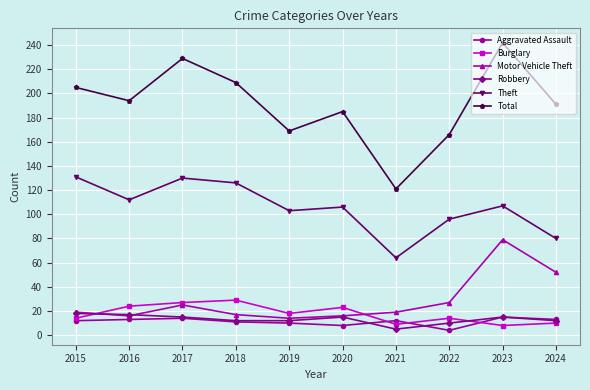

Which category has the highest value in the Total series?

2023